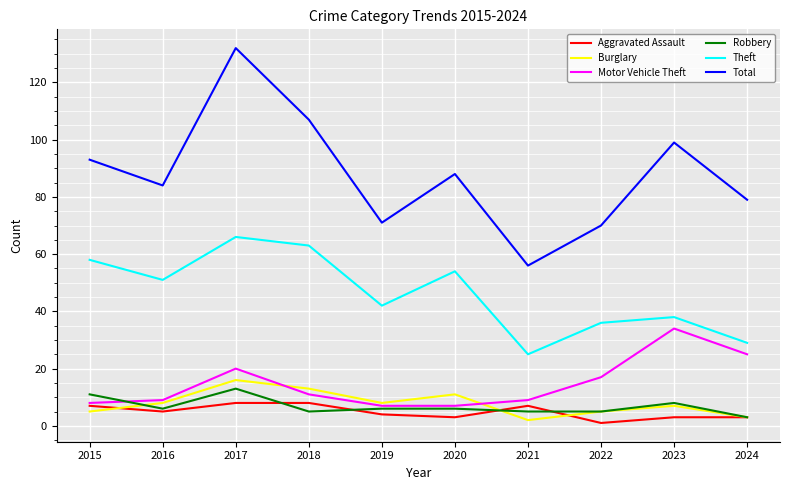

Which series changed the most between 2016 and 2022?

Theft